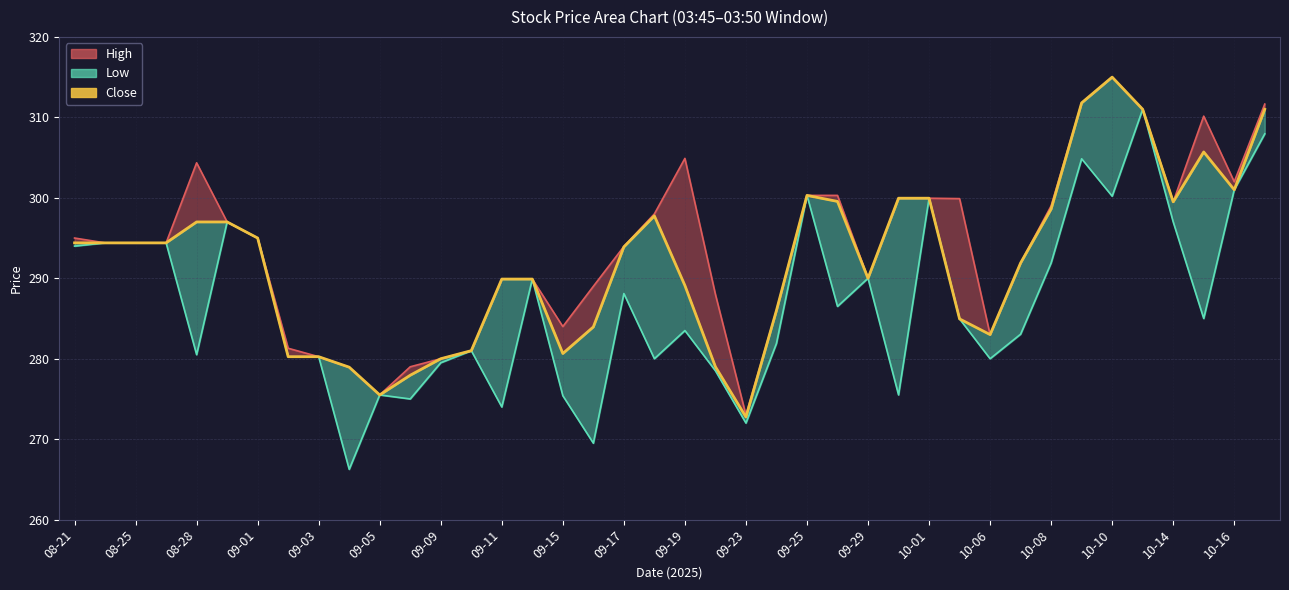

Reading left to right, what are all the values shown in this chart?

High: 295.0	294.4	294.4	294.4	304.4	297.0	295.0	281.3	280.2	279.0	275.5	279.0	280.0	281.0	289.9	289.9	284.0	289.0	294.0	298.0	304.9	288.0	273.0	286.0	300.3	300.3	290.0	300.0	300.0	299.9	283.0	291.9	299.0	311.8	315.0	311.0	299.5	310.1	302.0	311.6
Low: 294.0	294.4	294.4	294.4	280.5	297.0	295.0	280.2	280.2	266.2	275.5	275.0	279.5	281.0	274.0	289.9	275.4	269.5	288.1	280.0	283.5	278.5	272.0	281.9	300.3	286.5	290.0	275.5	300.0	285.0	280.0	283.0	291.9	304.9	300.2	311.0	297.0	285.0	301.0	308.0
Close: 294.4	294.4	294.4	294.4	297.0	297.0	295.0	280.2	280.2	279.0	275.5	278.0	280.0	281.0	289.9	289.9	280.6	284.0	293.9	297.8	289.1	279.0	272.8	286.0	300.3	299.5	290.0	300.0	300.0	285.0	283.0	291.9	298.6	311.8	315.0	311.0	299.5	305.7	301.0	311.0